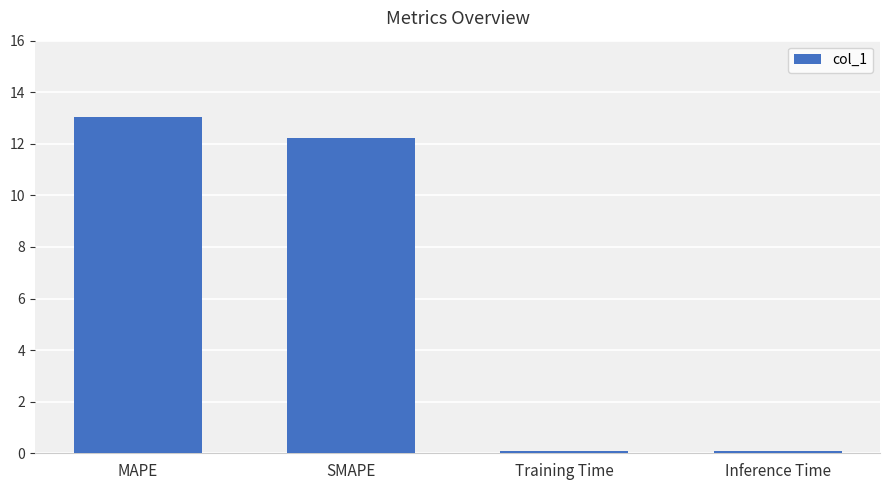

Does the chart contain any negative values?

No